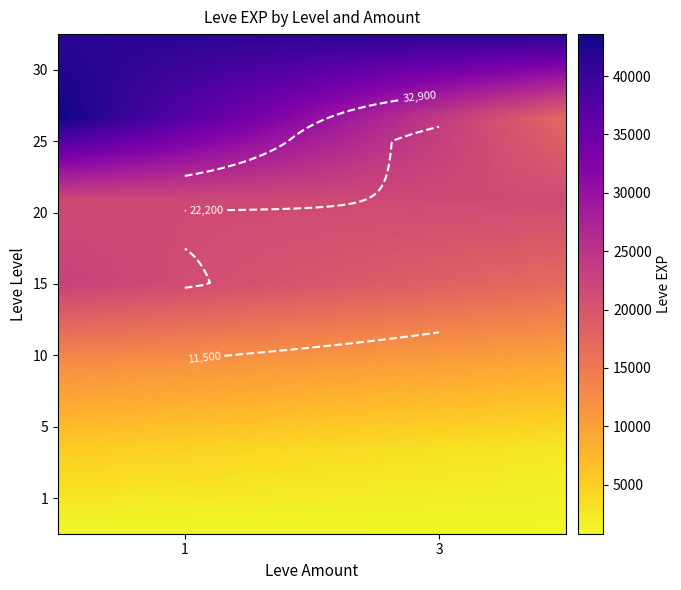

At which label is the value closest to 22200?

15_1